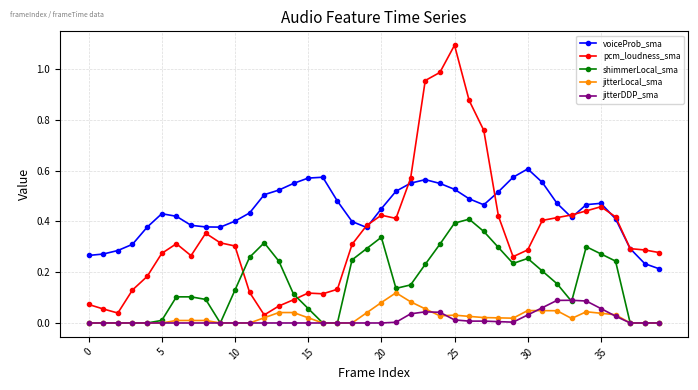

True or false: voiceProb_sma and jitterDDP_sma intersect in this chart.

False